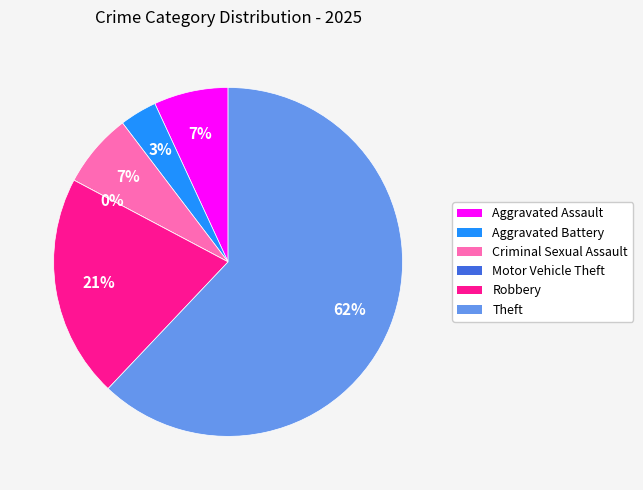

To the nearest percent, what is the average slice percentage?

17%